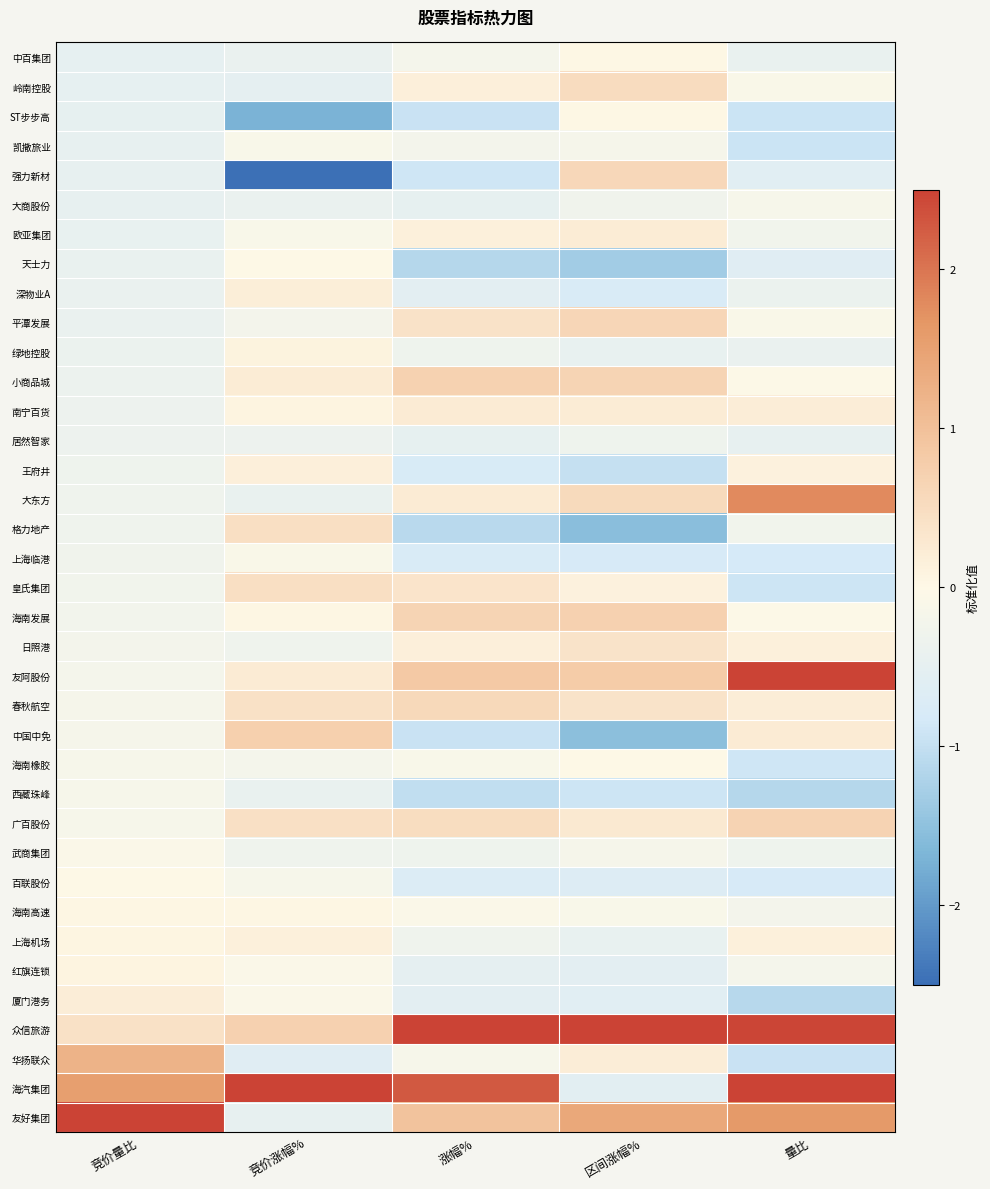

What is the difference between the highest and lowest values at 竞价量比?

5.9